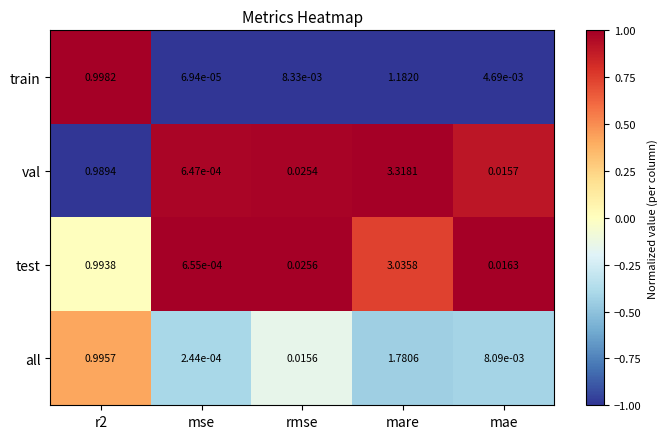

Rank the series by their maximum value, from lowest to highest.

train, all, test, val